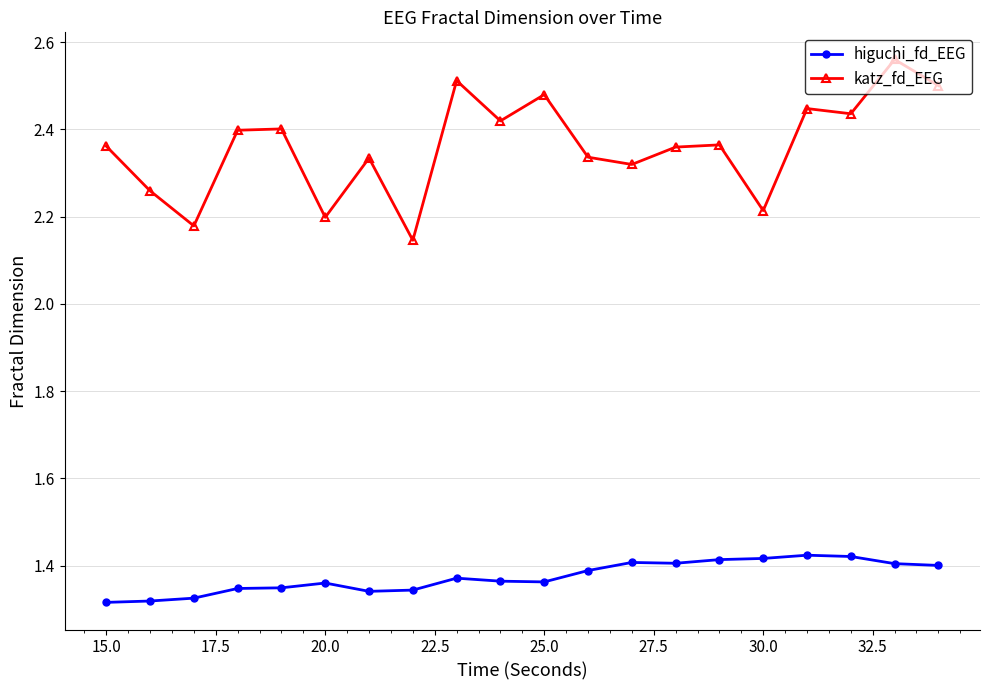

Which series has the largest range (max minus min)?

katz_fd_EEG